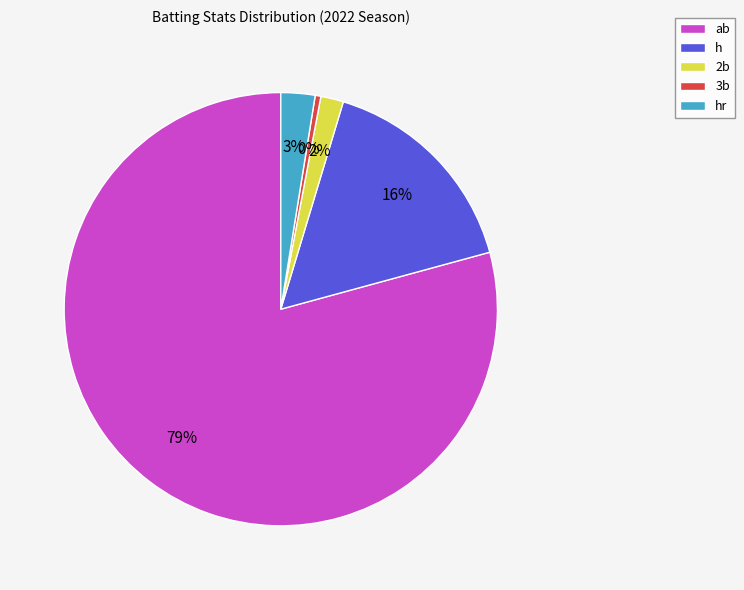

What is the smallest slice in the pie chart?

3b